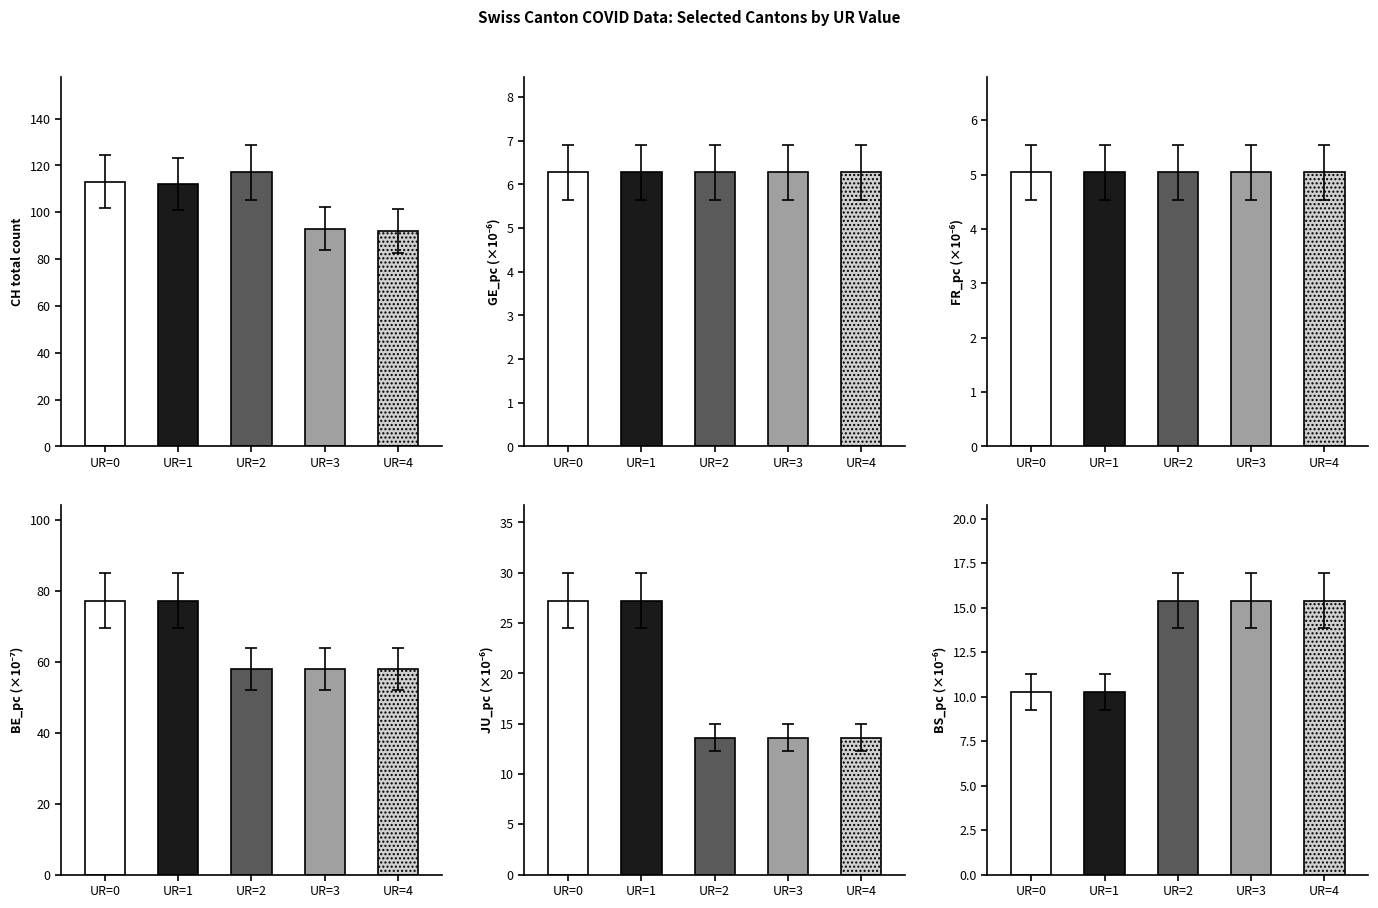

How many bars are there in each group?

6